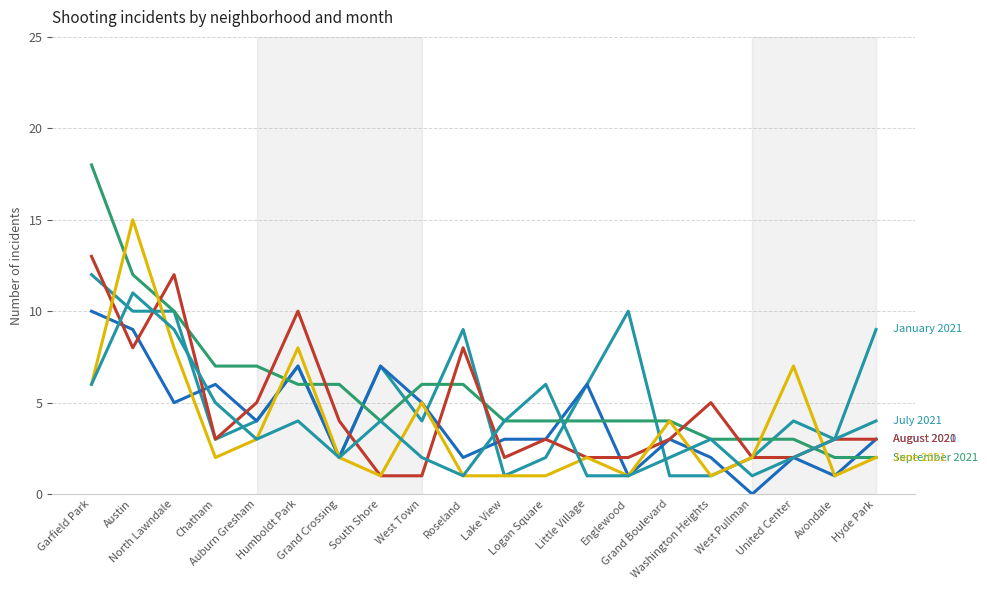

Does the chart have visible grid lines?

Yes